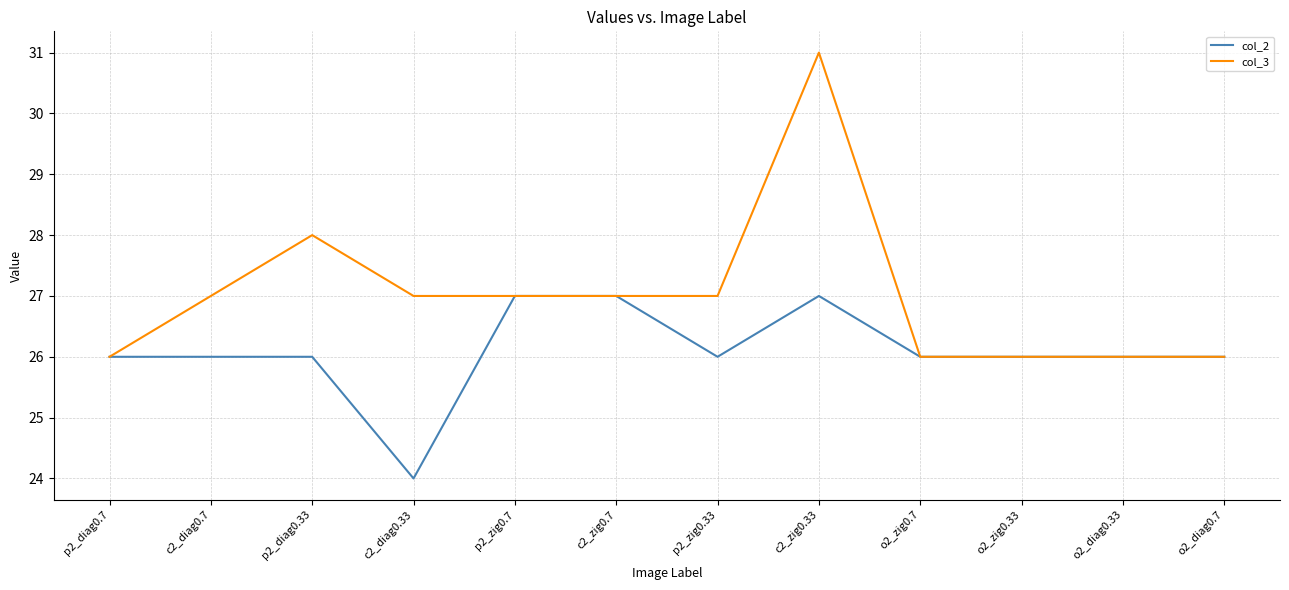

What position from the right is o2_diag0.7?

1